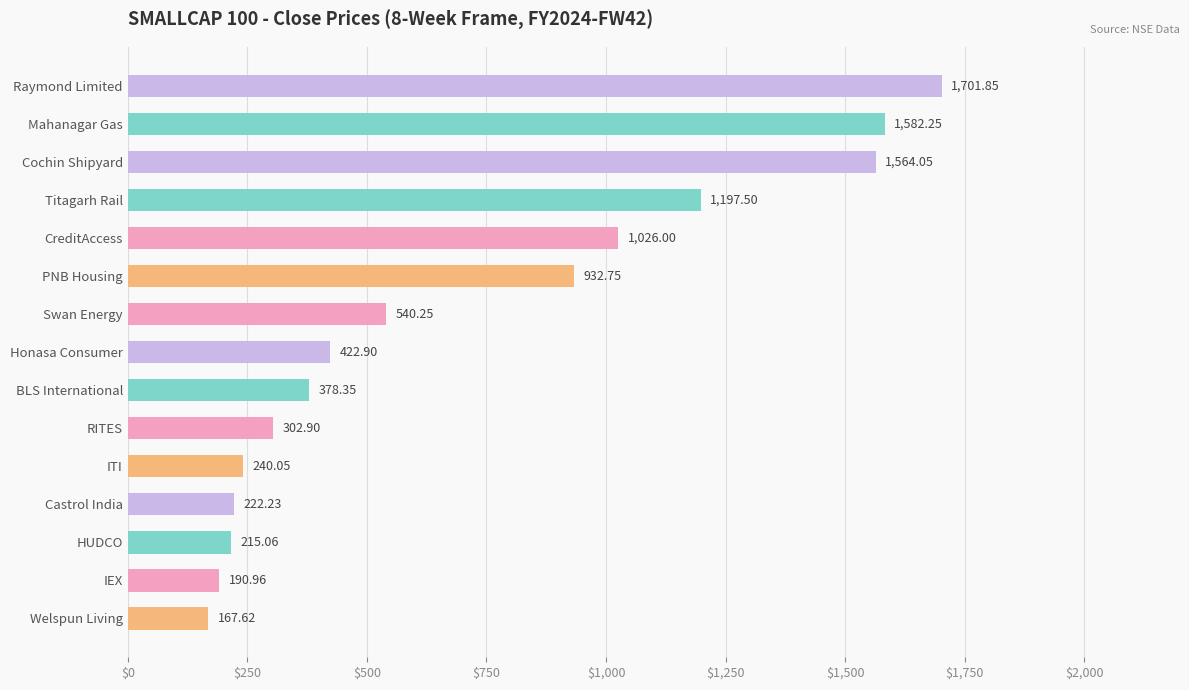

What is the ratio of the value at CreditAccess to the value at Titagarh Rail?

0.9